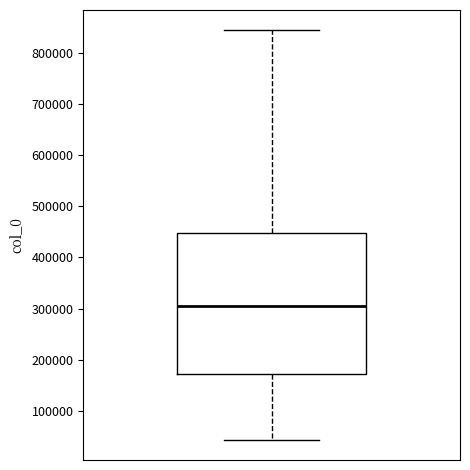

Where does the lower whisker of the box end on the y-axis? The values are not printed on the chart, so give them approximately, as read against the axis.

40000